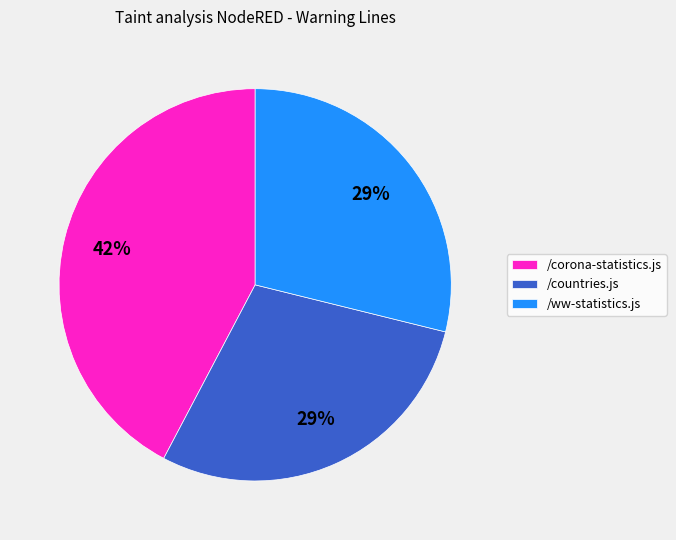

The /ww-statistics.js slice represents 29% of the pie. True or false?

True